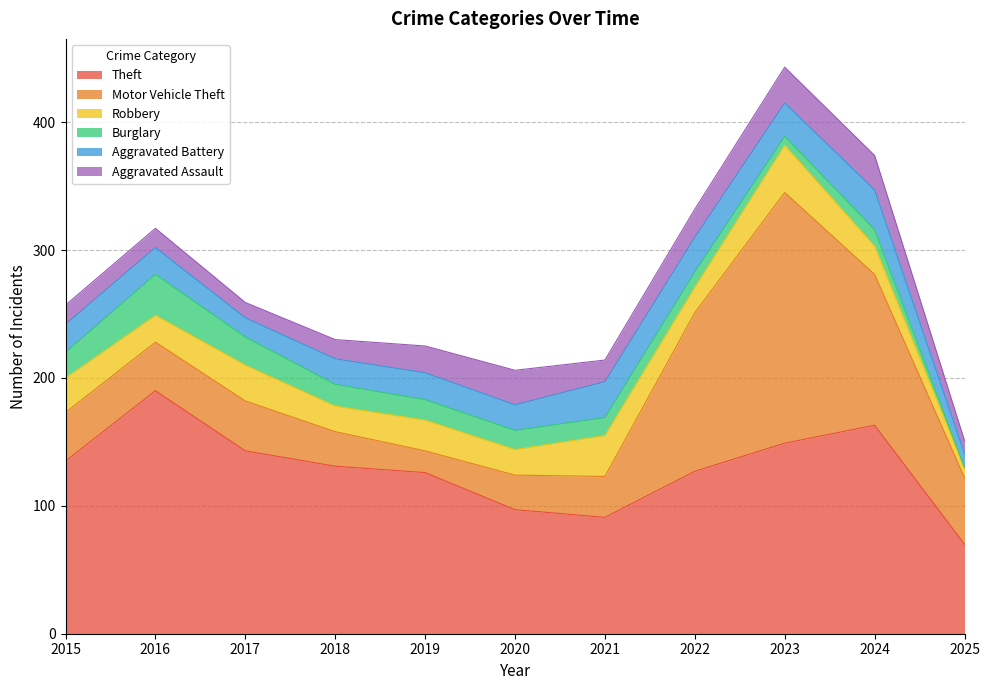

True or false: Burglary has more than 0 points higher than both neighbors.

True